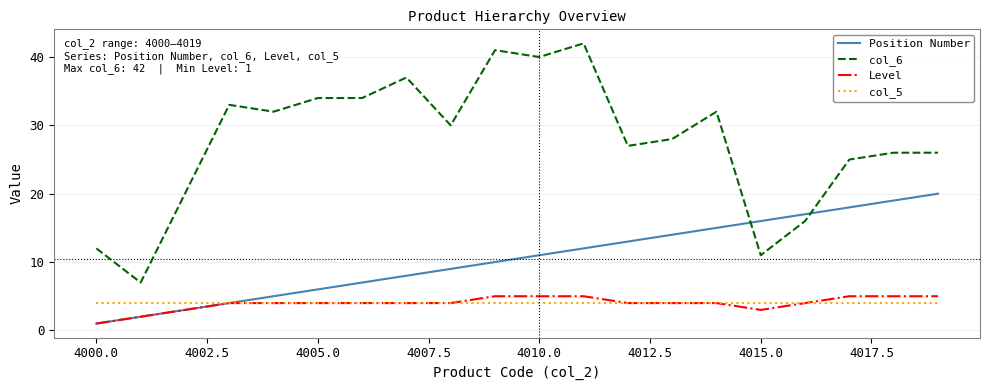

Which series has the largest range (max minus min)?

col_6